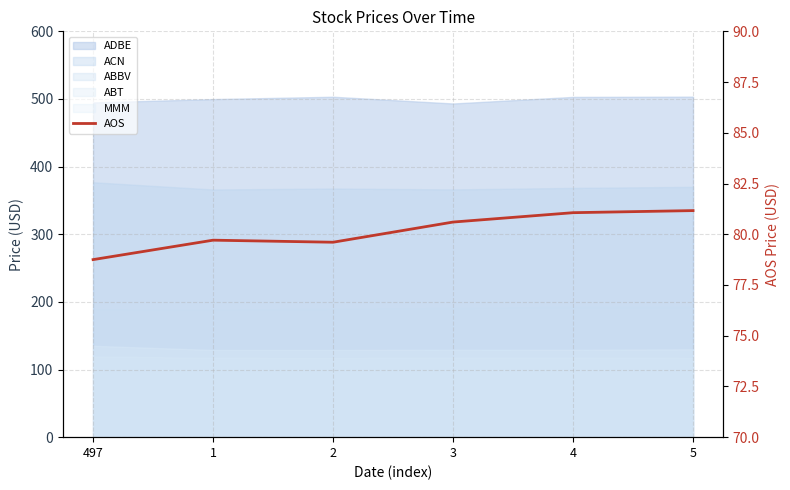

Does the chart display data point markers on the line(s)?

No